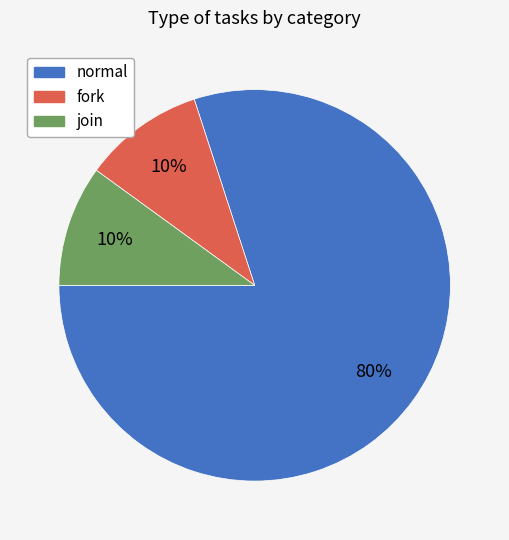

True or false: fork accounts for 10% of the total.

True